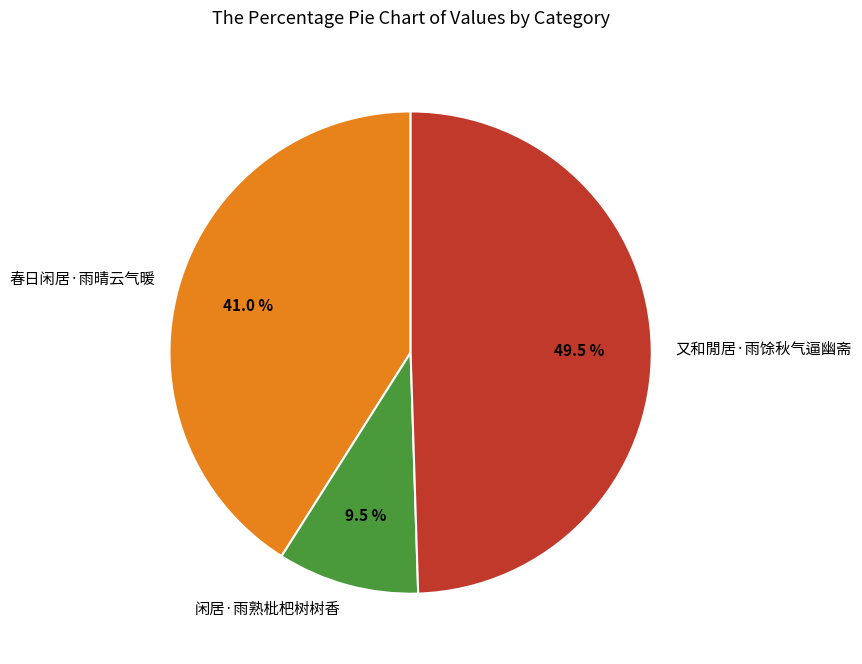

How many segments does this pie chart have?

3